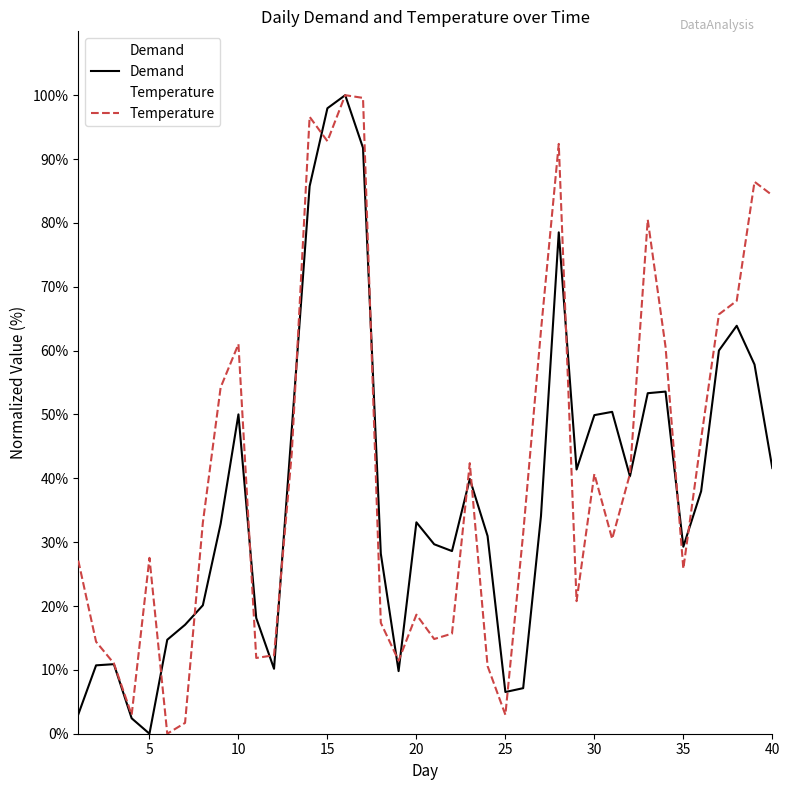

True or false: Temperature has a value of 67.8 at 38.

True